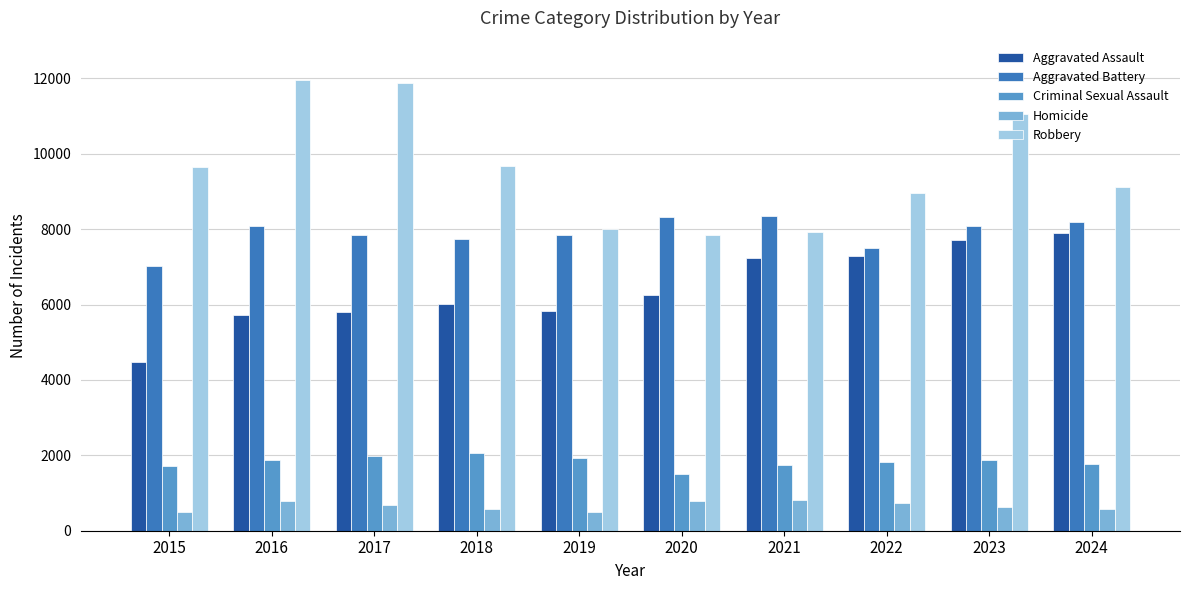

What is the difference between the Aggravated Assault values at 2024 and 2021?

658